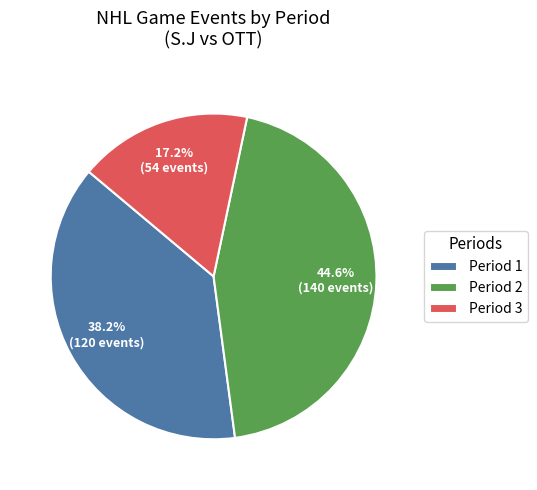

Is there a majority slice in this chart?

No